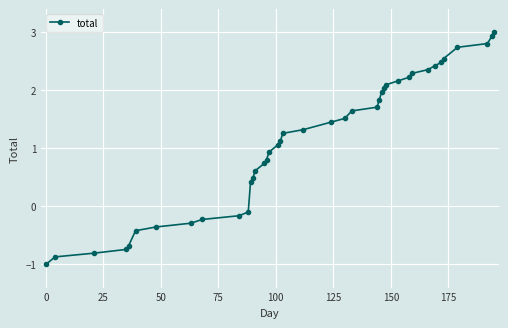

How many data points are above 1?

23